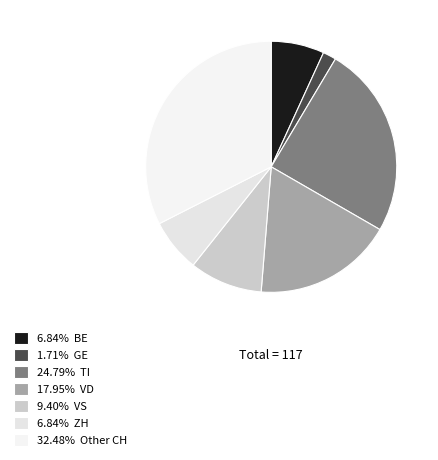

How many slices are in this pie chart?

7